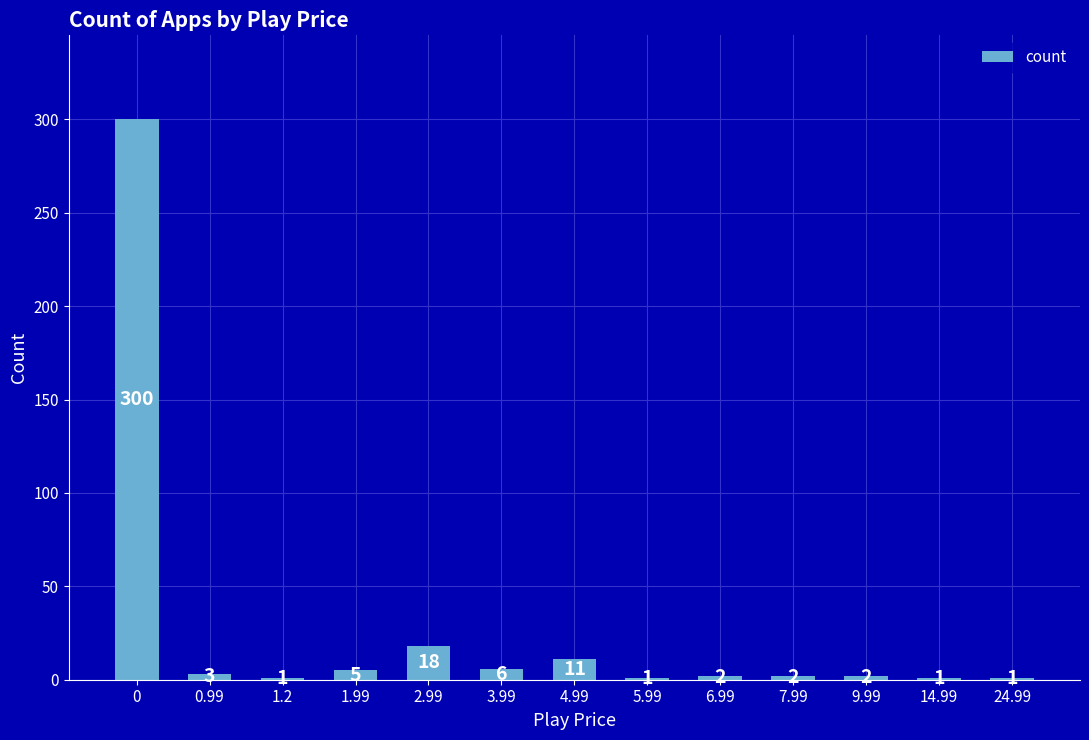

What is the ratio of the value at 14.99 to the value at 0.99?

0.3